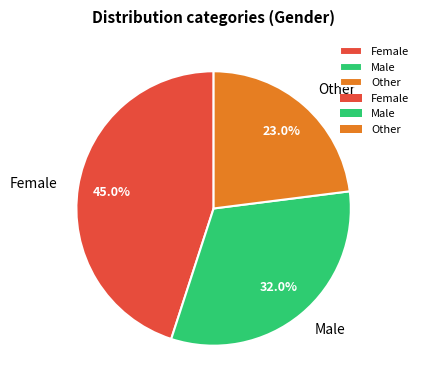

How many slices are in this pie chart?

3